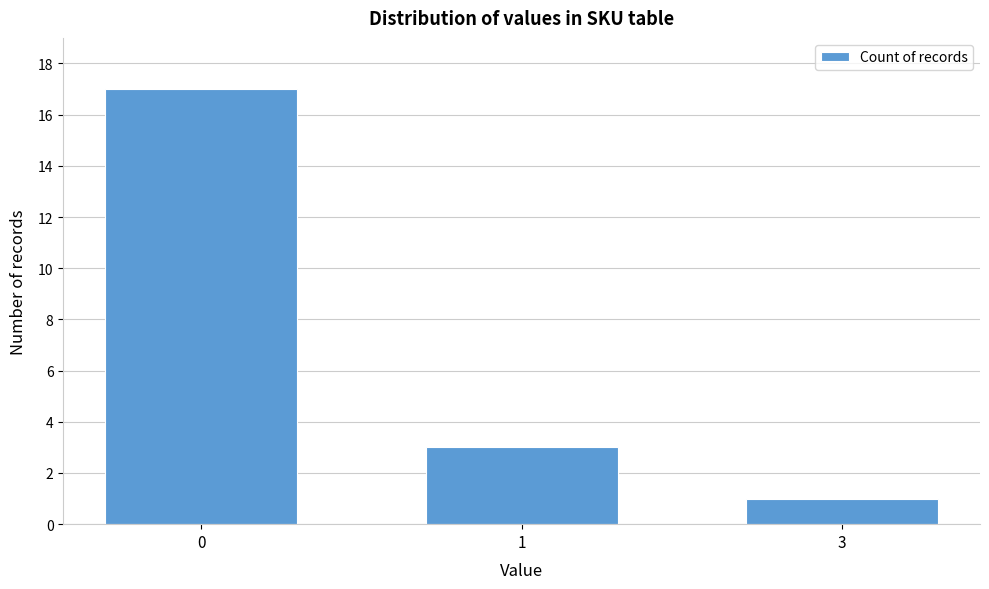

Reading left to right, list all the values displayed in this chart.

0=17	1=3	3=1